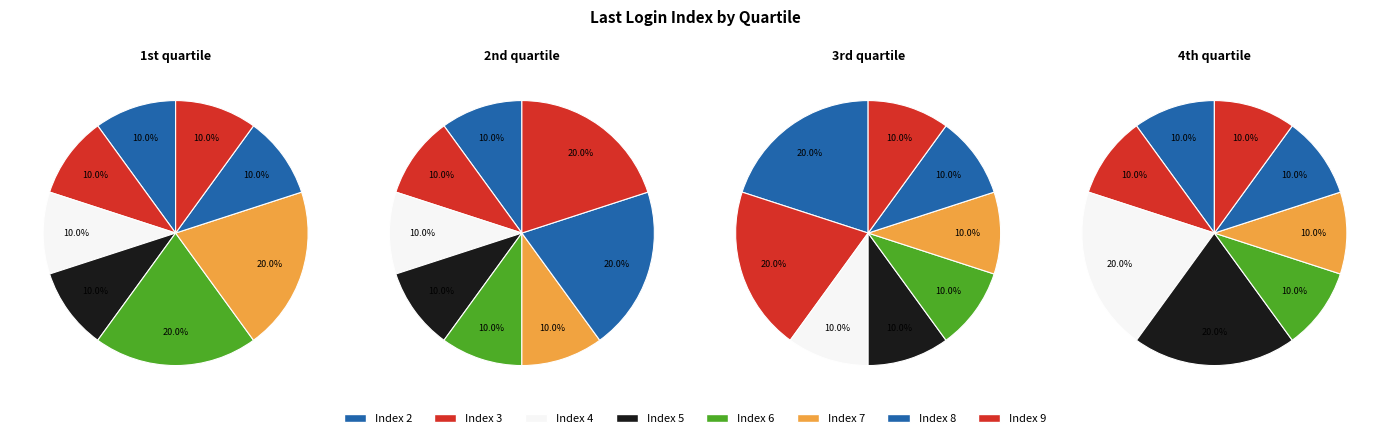

Is the sum of 39 and 2 greater than half?

No